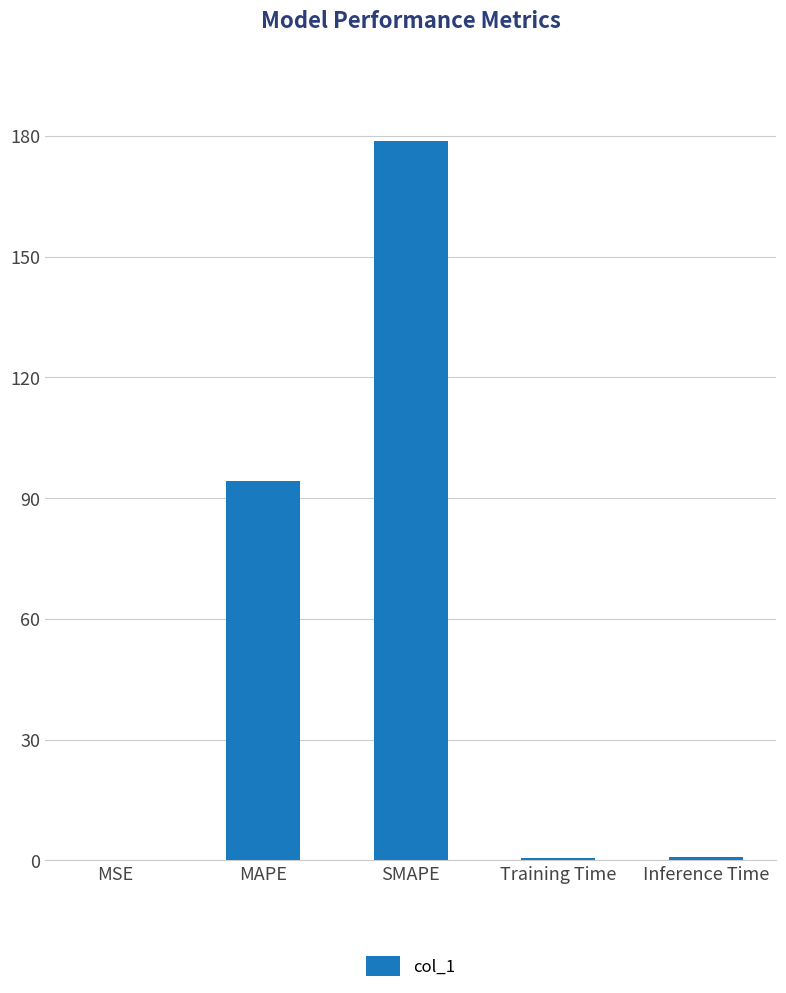

Between Training Time and SMAPE, which is larger?

SMAPE